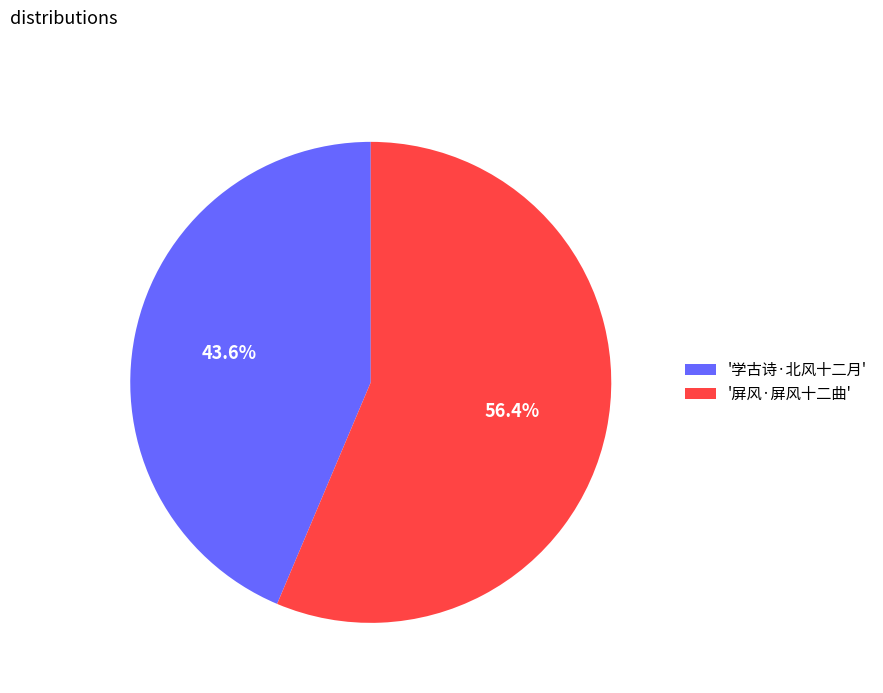

Is there any slice that represents more than half of the pie?

Yes